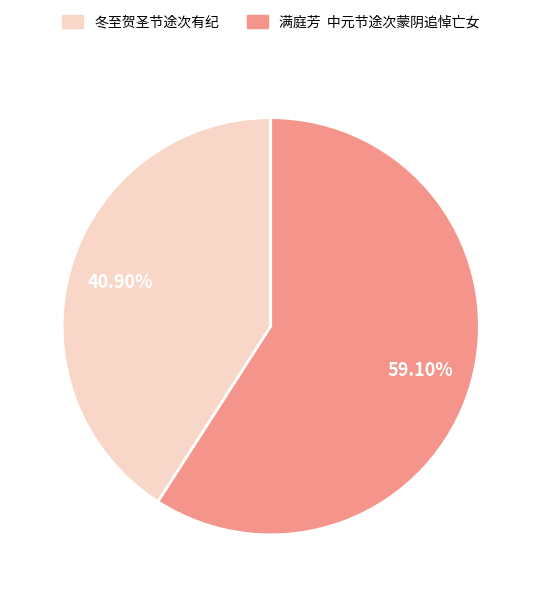

Which category has the biggest portion of the pie?

满庭芳 中元节途次蒙阴追悼亡女